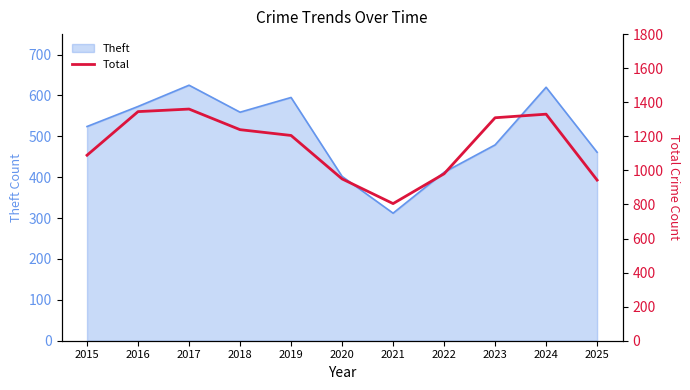

Reading left to right, extract all data points from this chart.

1089	1345	1360	1239	1205	950	805	980	1309	1330	943